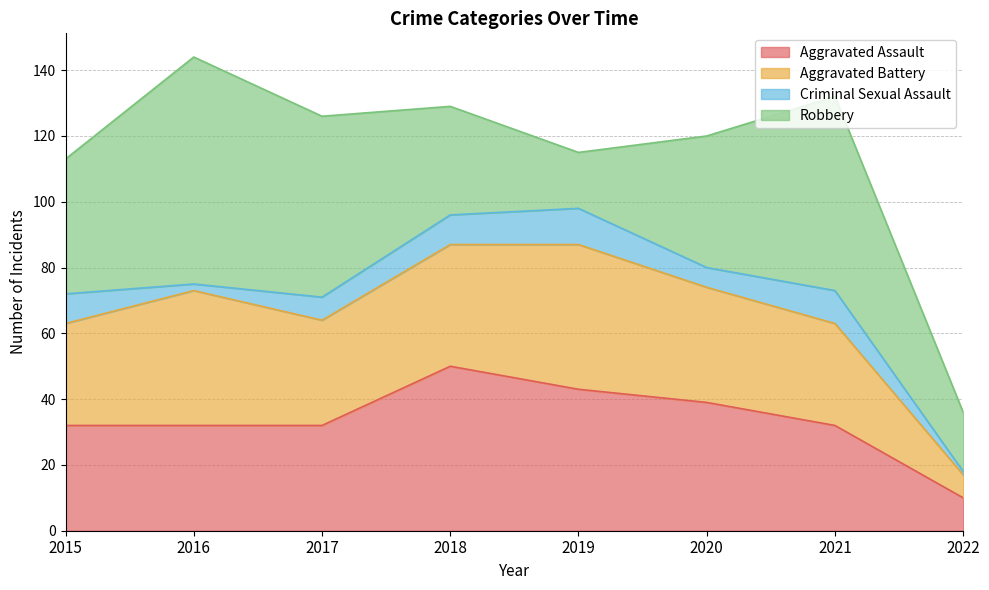

How many categories are shown in the chart?

8